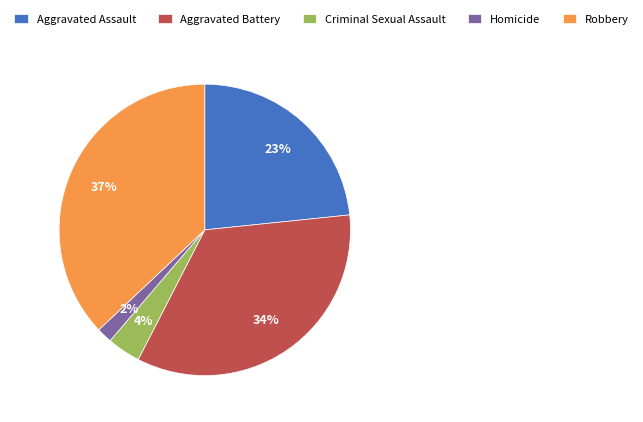

The Aggravated Assault slice represents 23% of the pie. True or false?

True